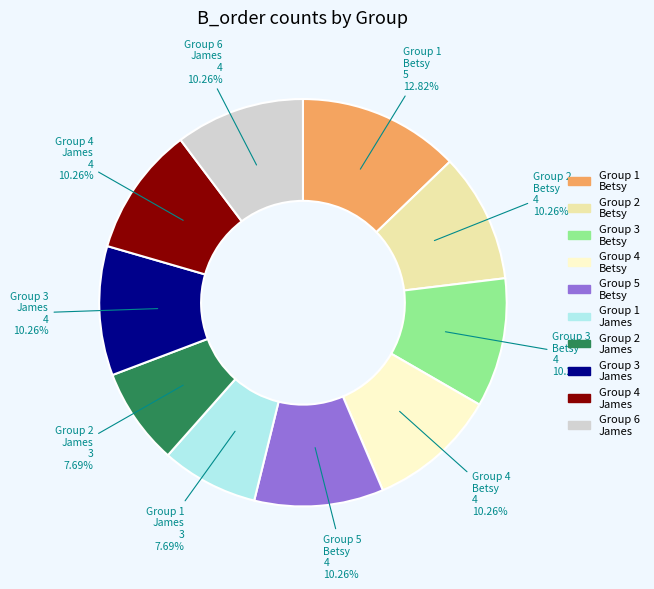

Which has a higher value, Group 2 James or Group 6 James?

Group 6 James